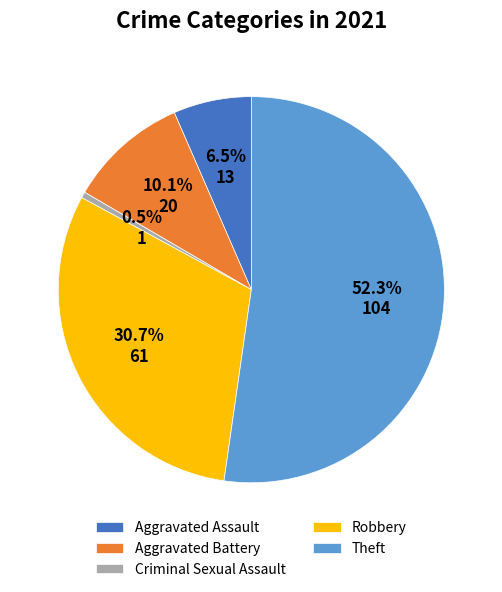

How many segments does this pie chart have?

5